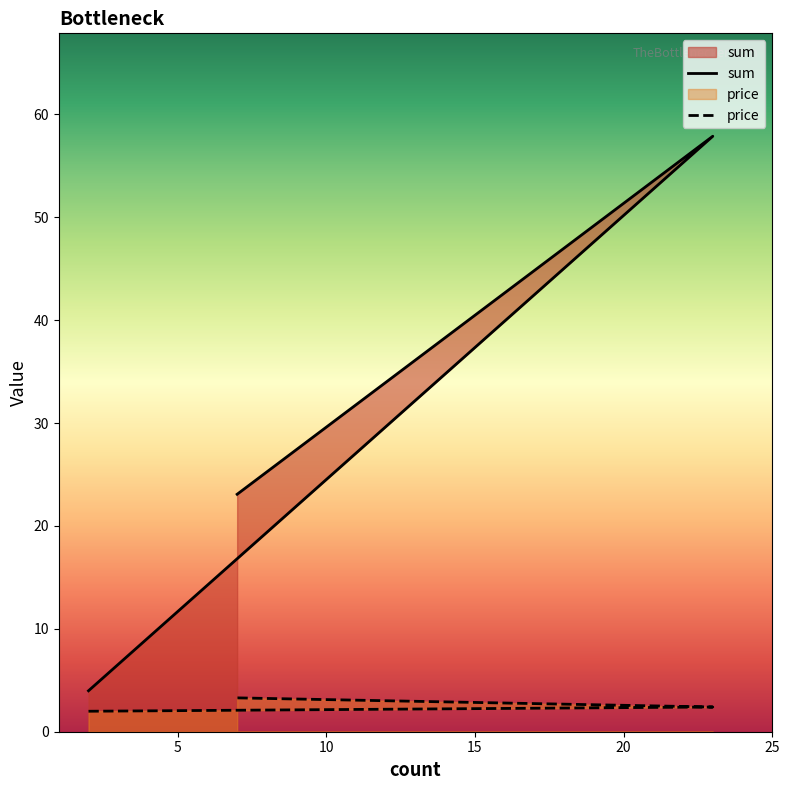

What is the label of the 1st point from the left?

2